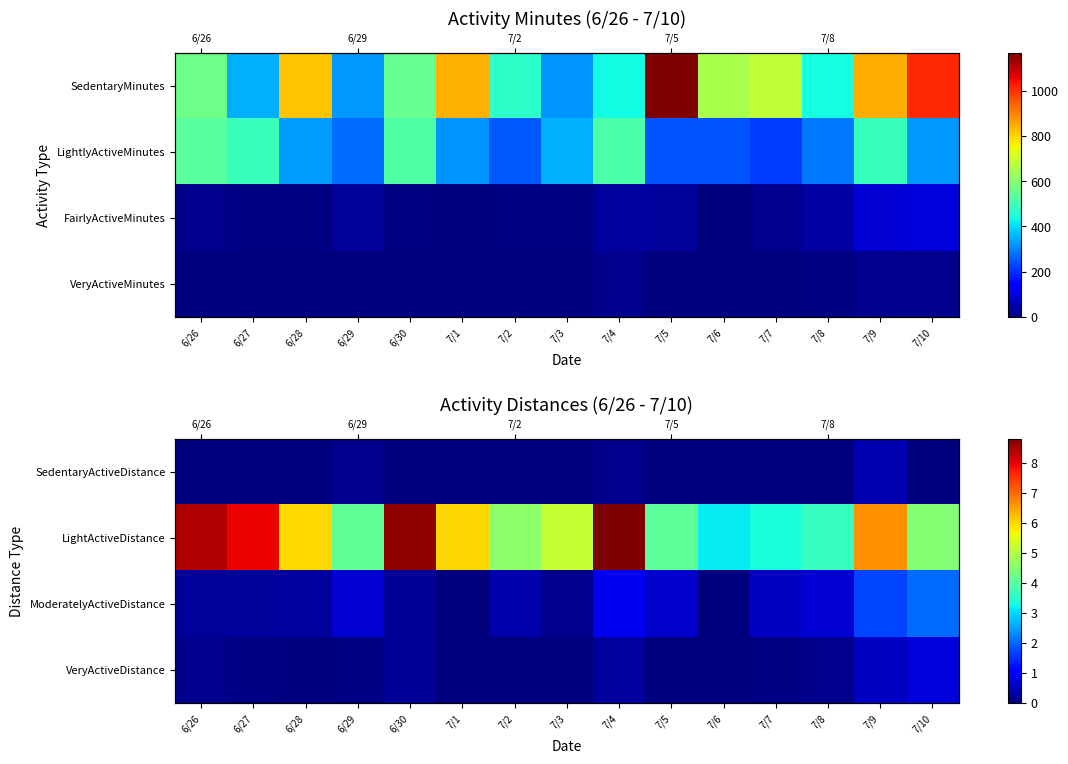

Rank the categories by SedentaryActiveDistance value from lowest to highest.

6/26, 6/27, 6/28, 6/30, 7/1, 7/2, 7/3, 7/5, 7/6, 7/7, 7/8, 7/10, 6/29, 7/4, 7/9